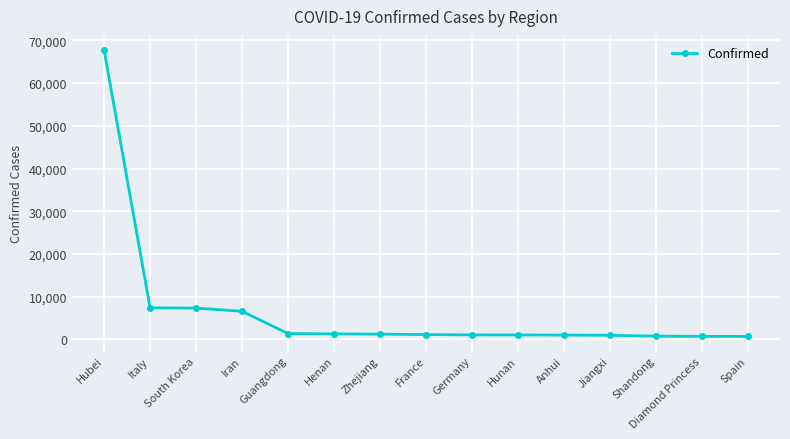

How many distinct data groups are displayed?

1